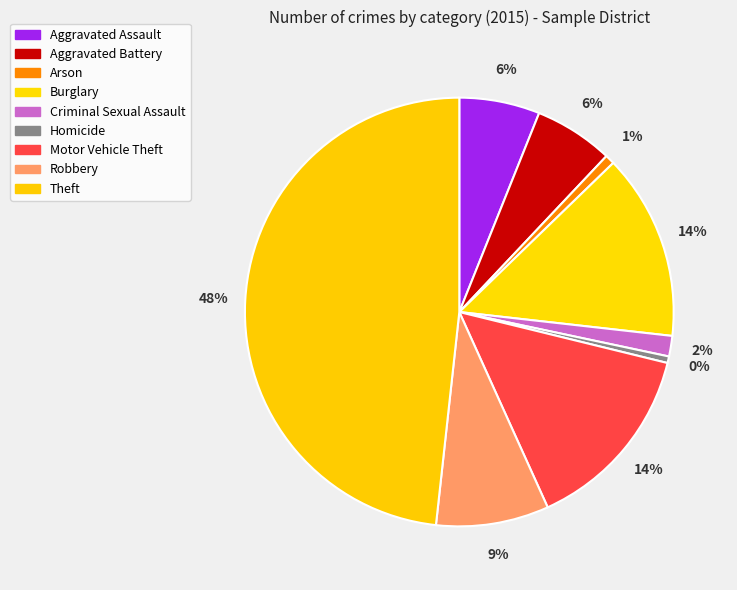

Is it true that Theft is 61% of the pie?

False